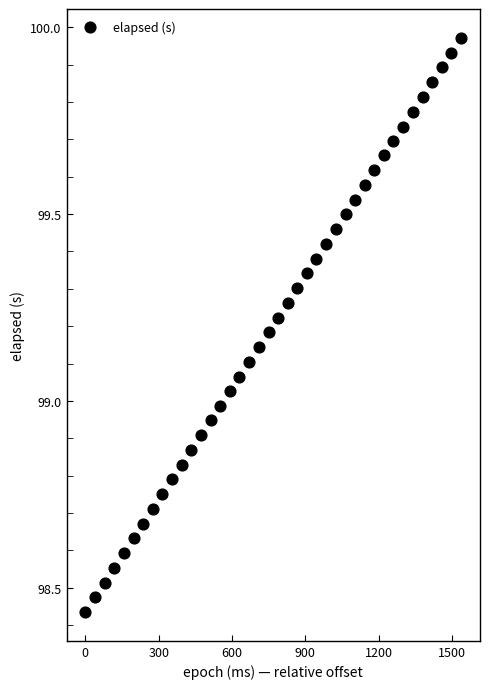

What is the range of Y values (max minus min)?

1.5